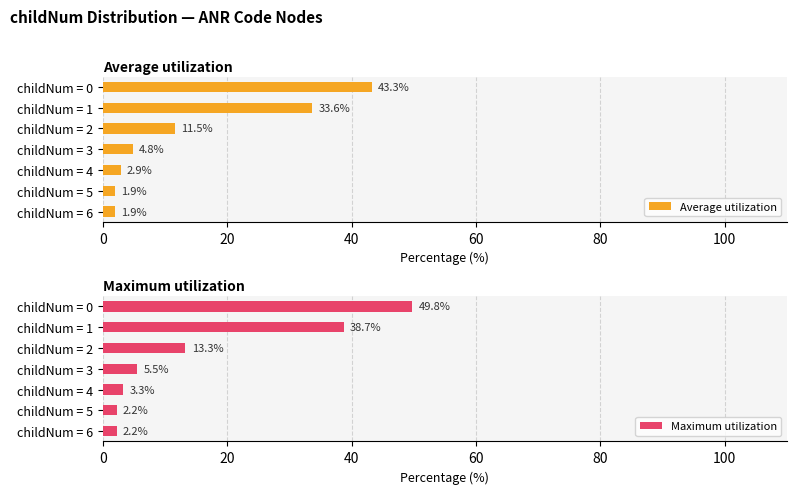

Does the chart contain stacked bars?

No